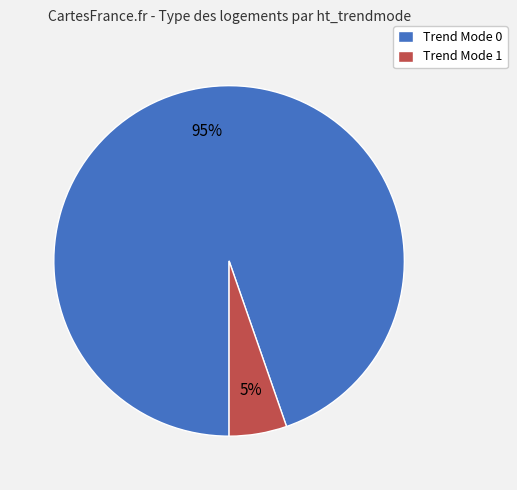

Which slice is the smallest?

Trend Mode 1